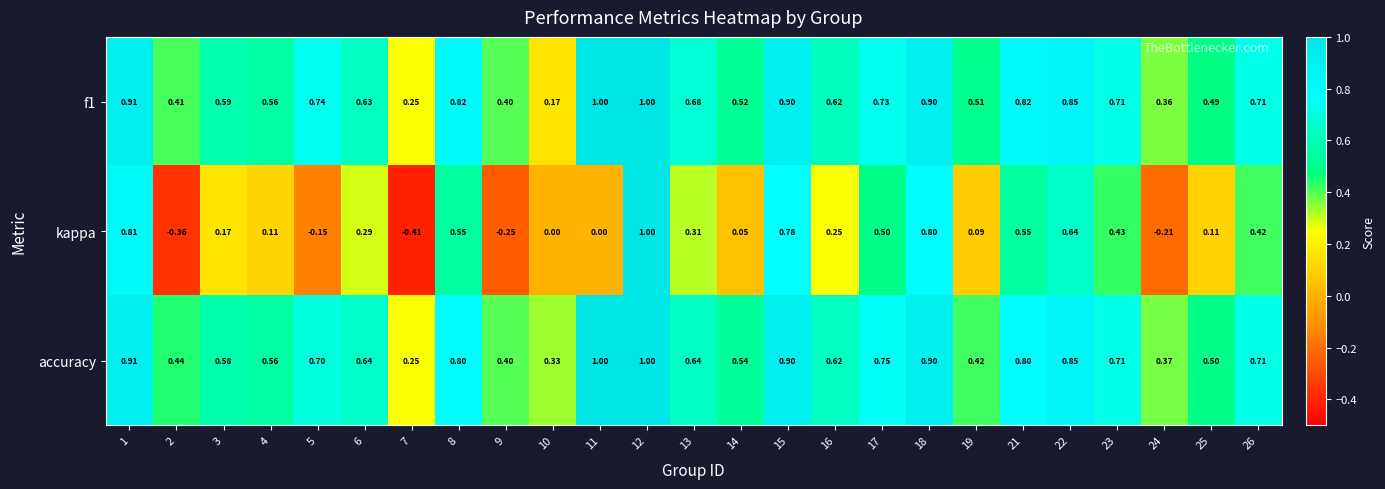

Which series changed the most between 16 and 19?

accuracy